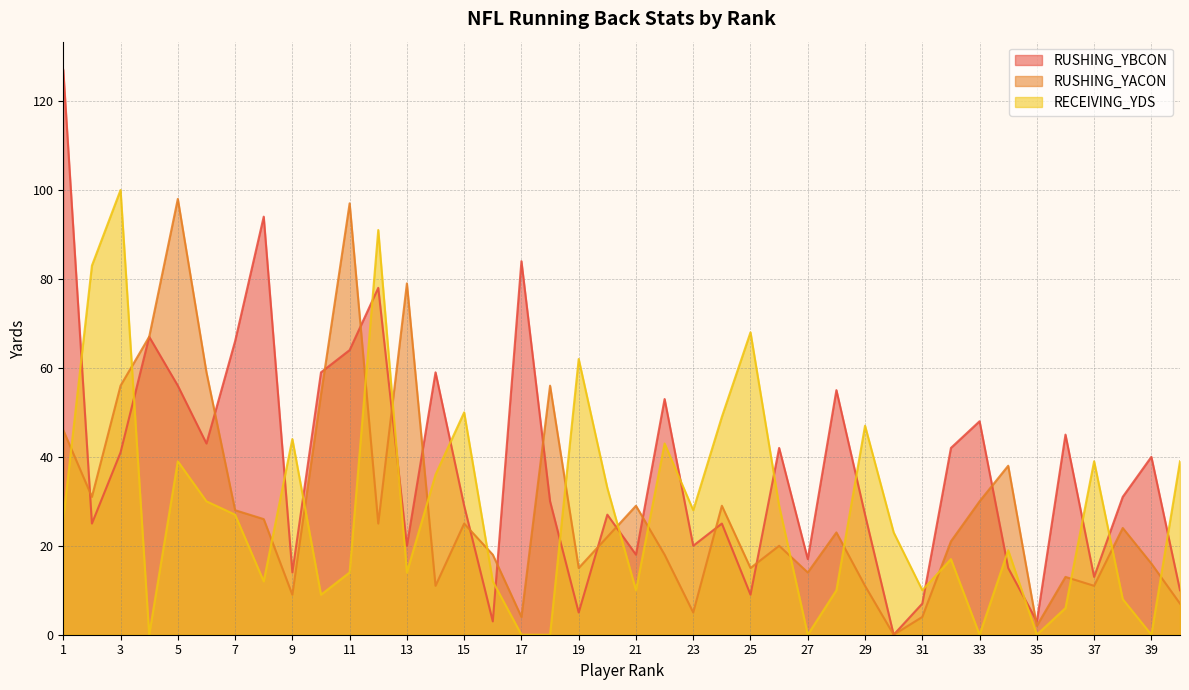

Which has a higher value, 23 or 6?

6